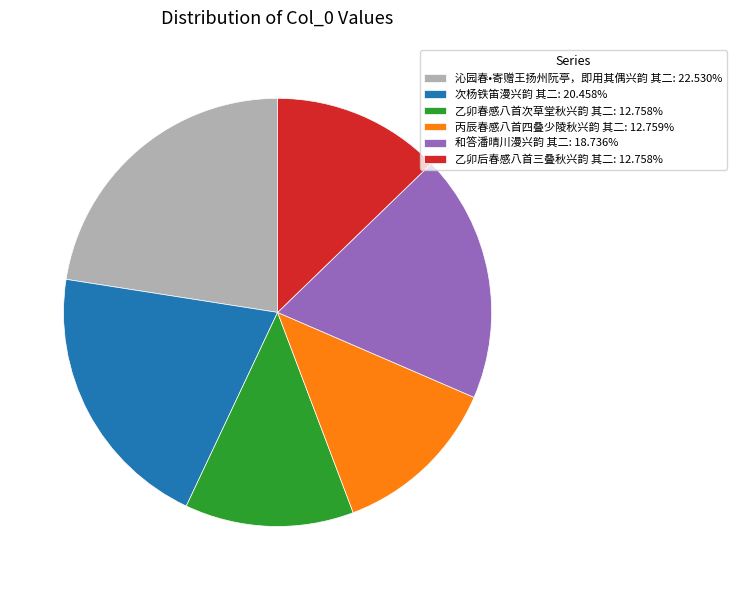

What is the largest slice in the pie chart?

沁园春•寄赠王扬州阮亭，即用其偶兴韵 其二